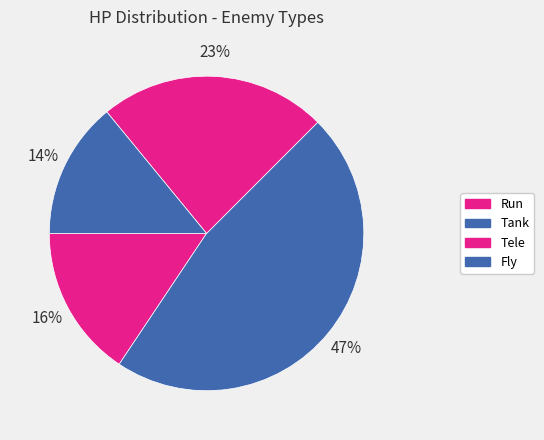

Does Run account for over 50% of the chart?

No